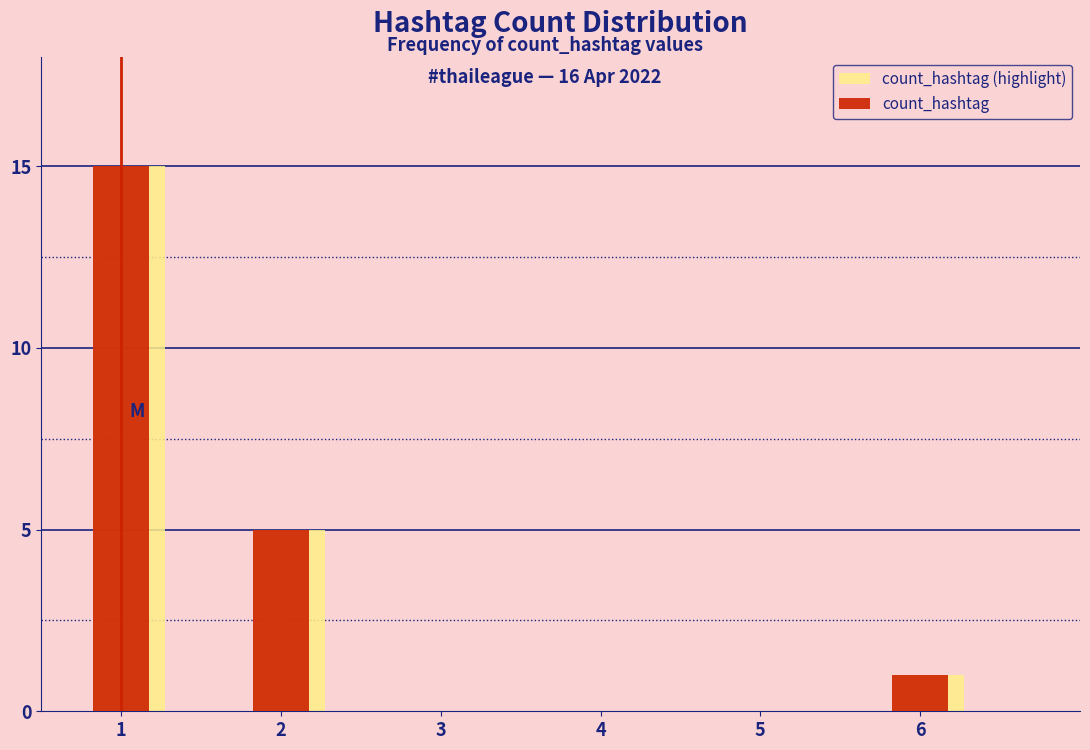

What is the sum of all count_hashtag (highlight) values?

21